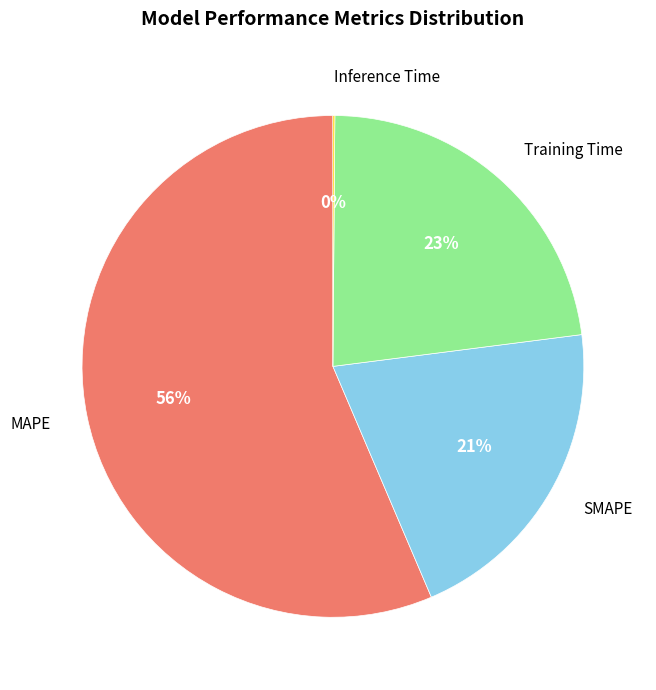

Does SMAPE account for over 50% of the chart?

No